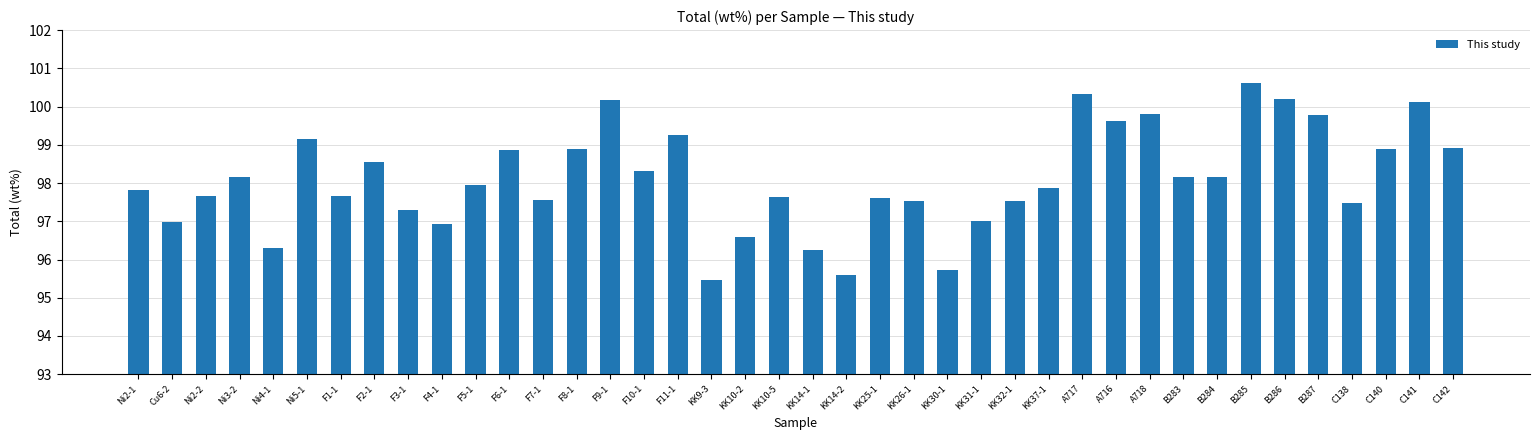

What is the average value?

98.1